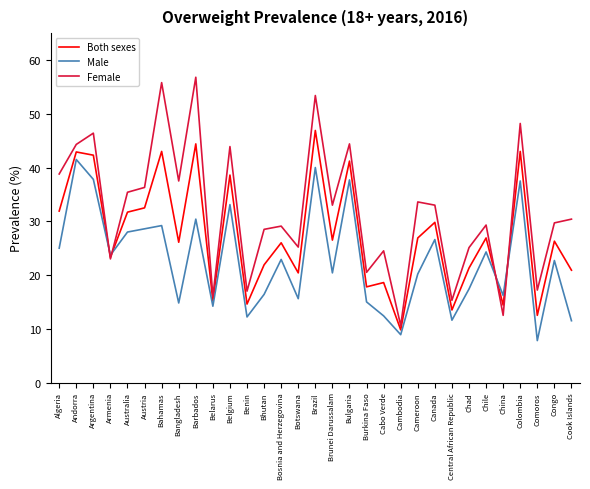

True or false: Female and Male cross at least once.

True